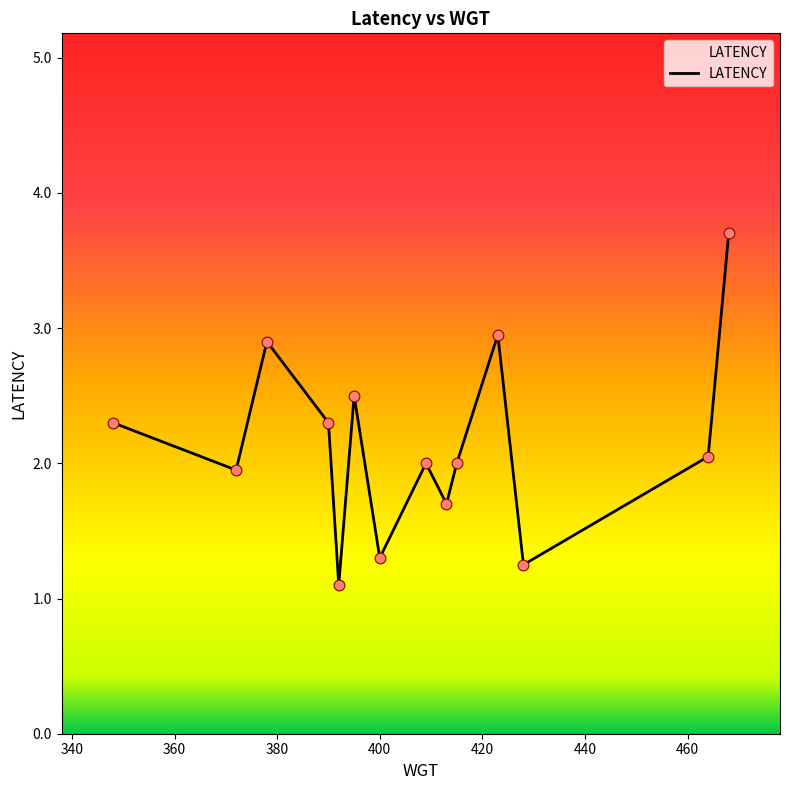

What is the smallest value displayed?

1.1